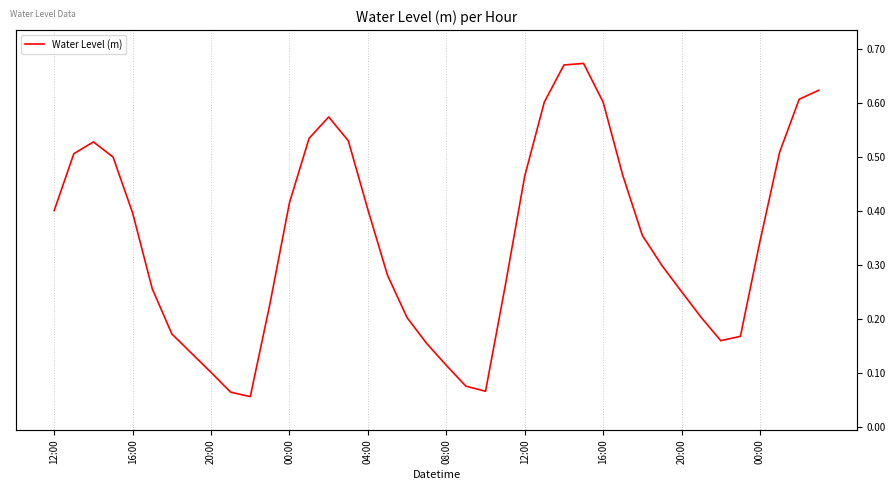

Which category has the highest value across all series?

27